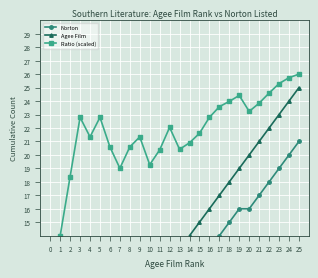

Where is the first local maximum for Ratio (scaled)?

3